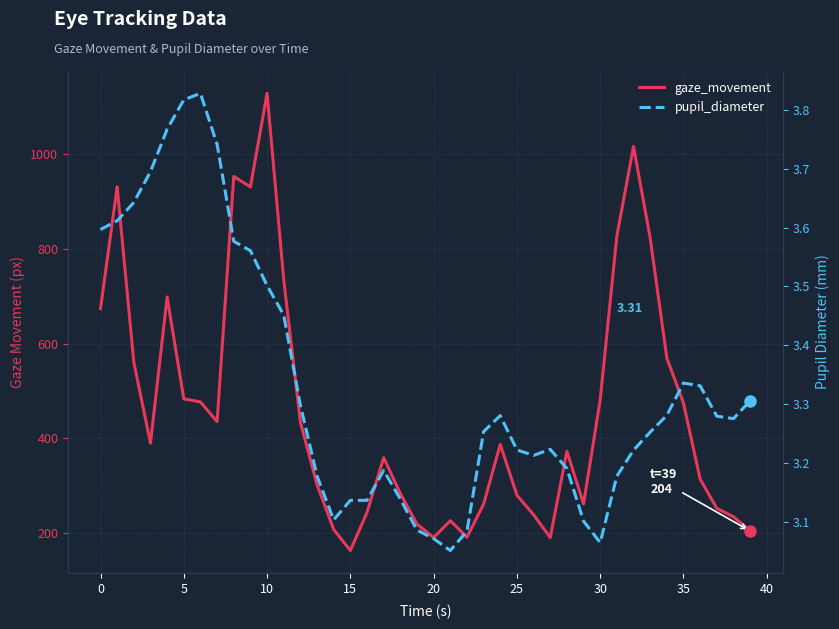

What are all the series names shown in the legend?

gaze_movement, pupil_diameter